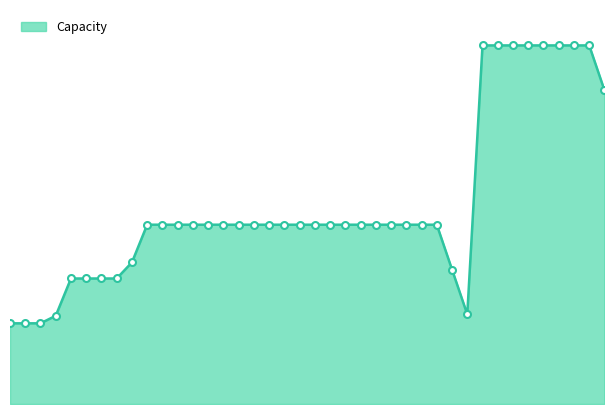

Does the chart display data point markers on the line(s)?

No